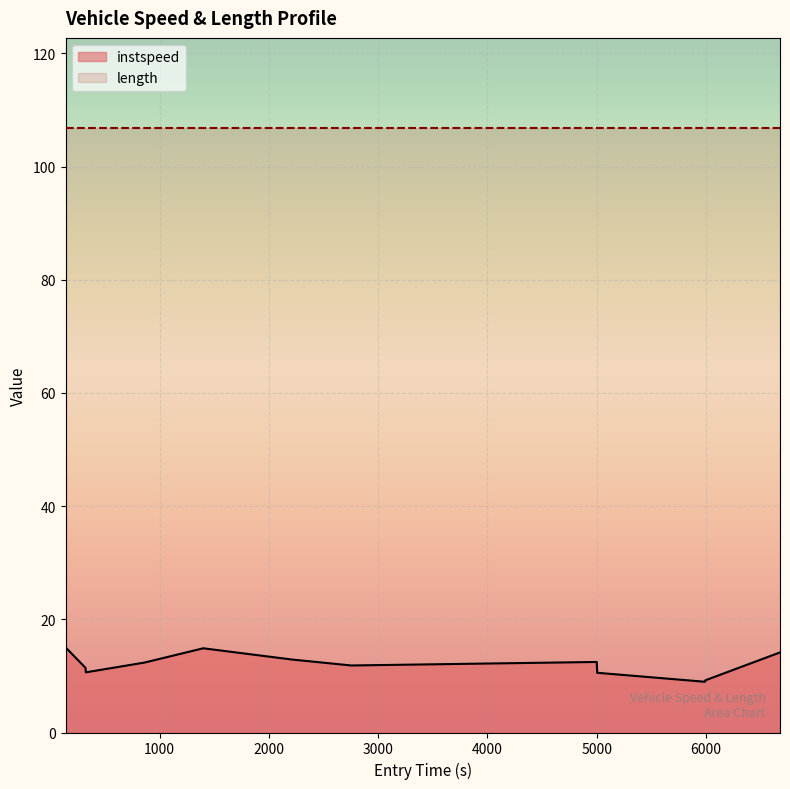

What is the difference between the second highest and second lowest values?

5.7